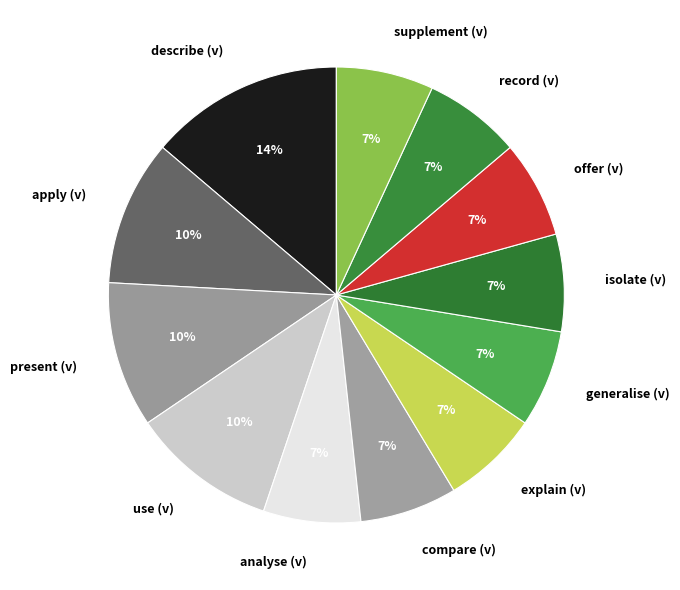

What is the largest slice in the pie chart?

describe (v)